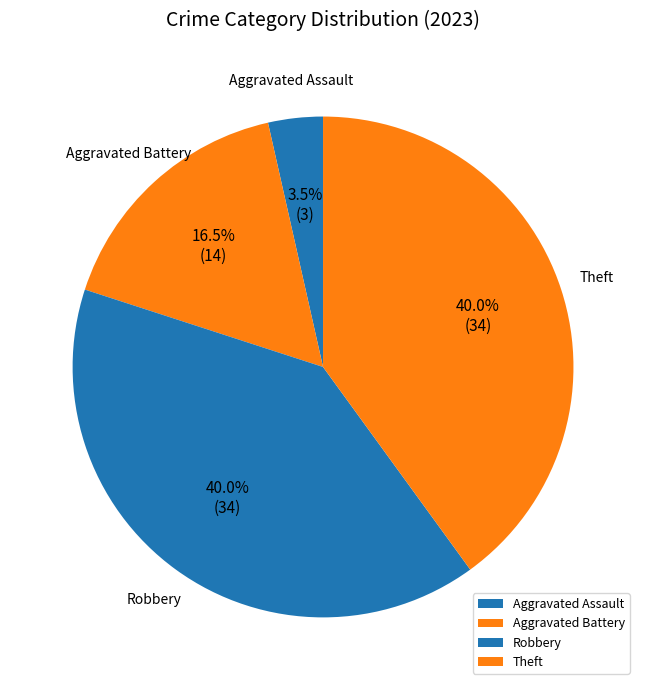

To the nearest percent, what is the difference between the largest and smallest slice percentages?

36%